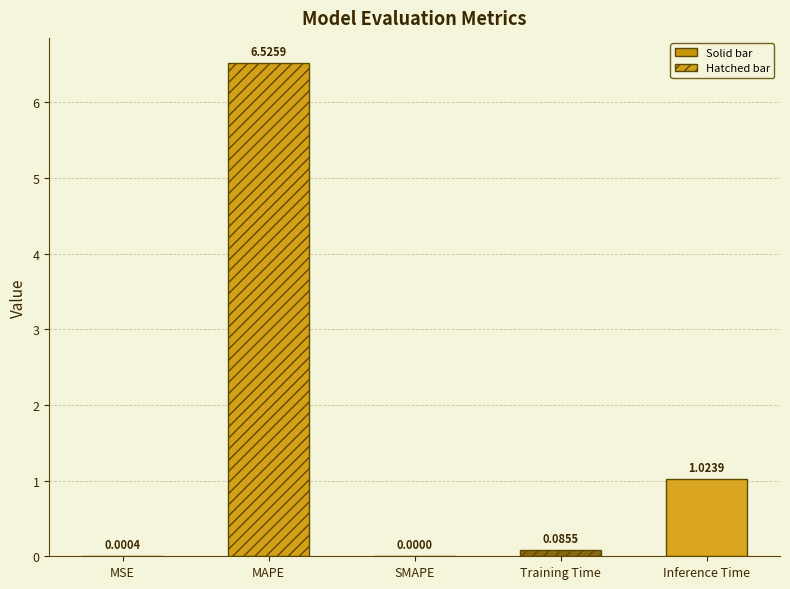

What is the change in value from MSE to Inference Time?

+1.0